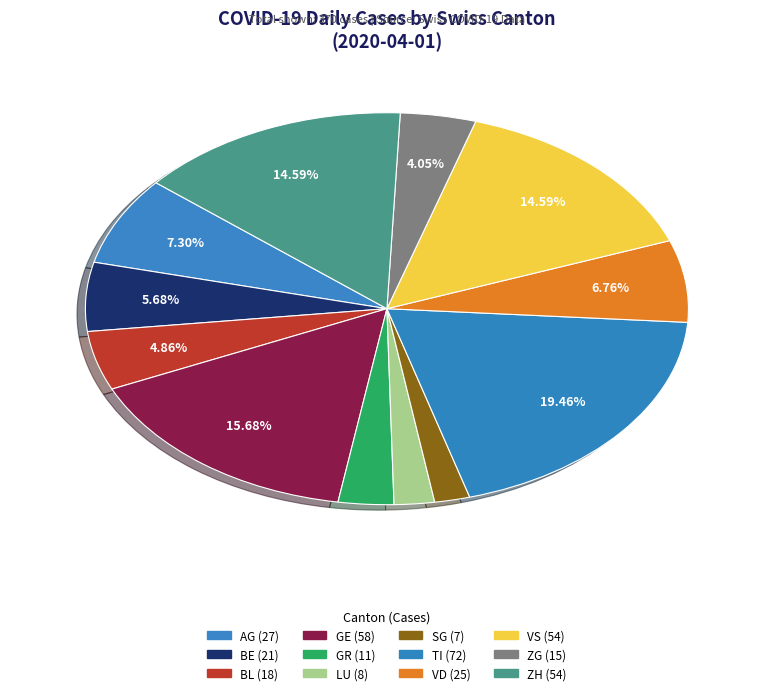

Is it true that BL is 1% of the pie?

False